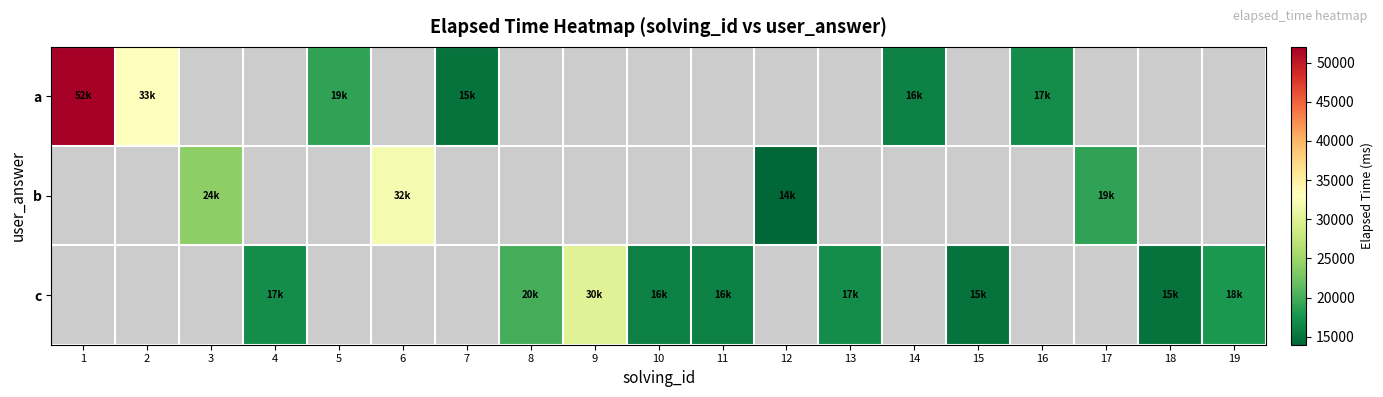

How many distinct data groups are displayed?

3